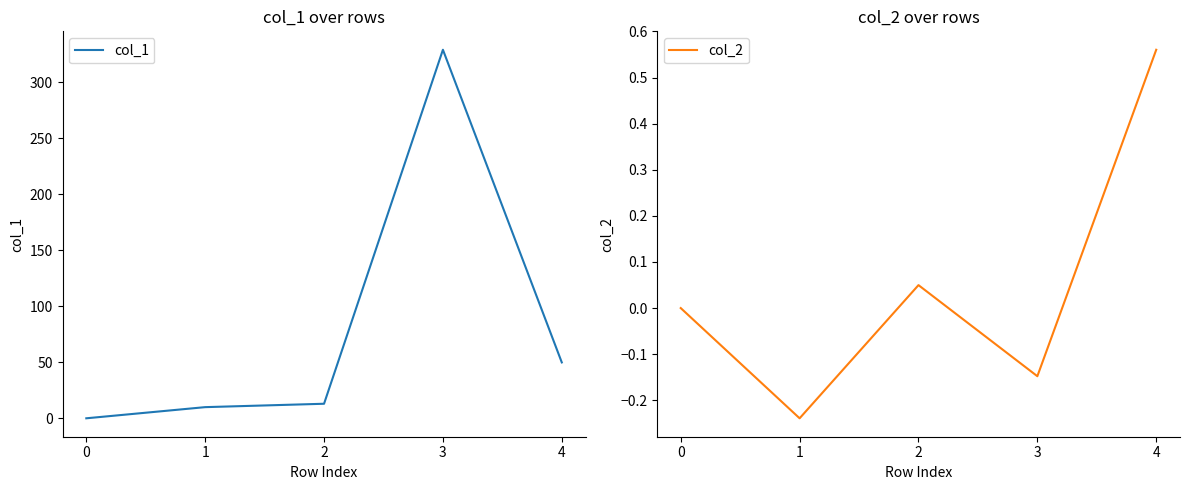

At which category is the sum across all series the highest?

3